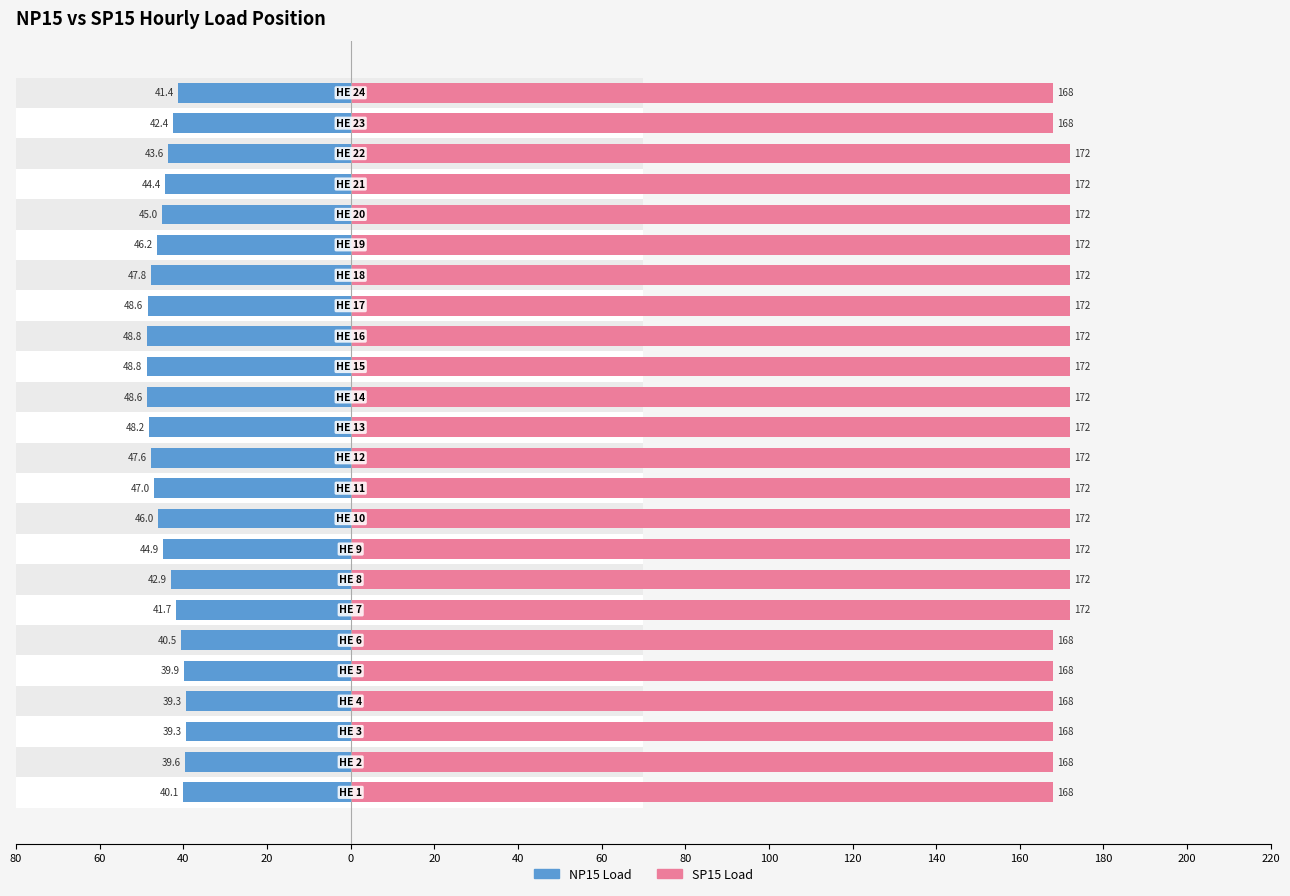

List the series in order of their overall mean, lowest first.

NP15, SP15